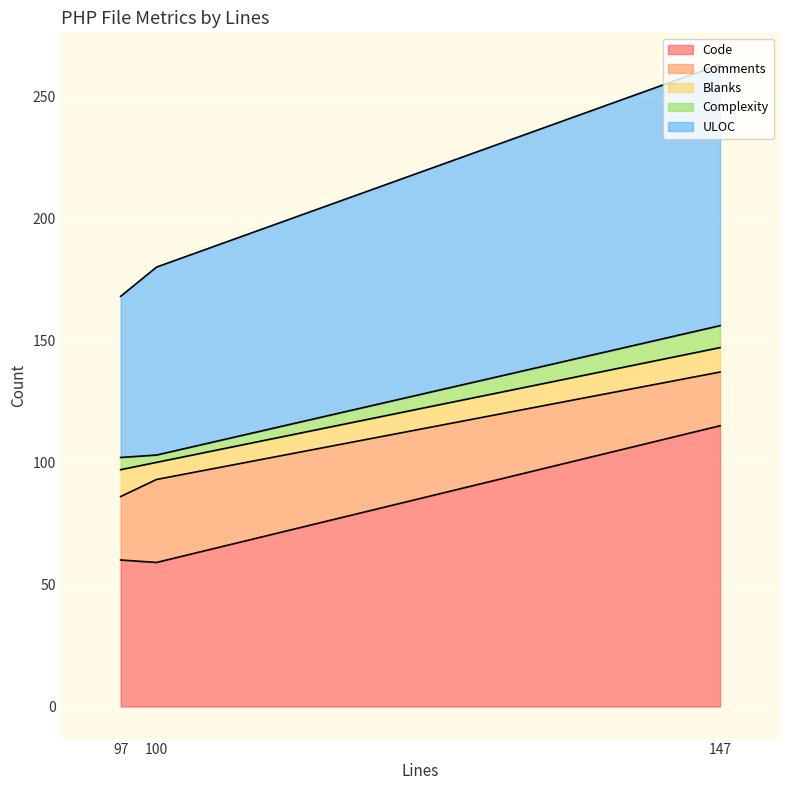

What value does the Code series have at 147?

115